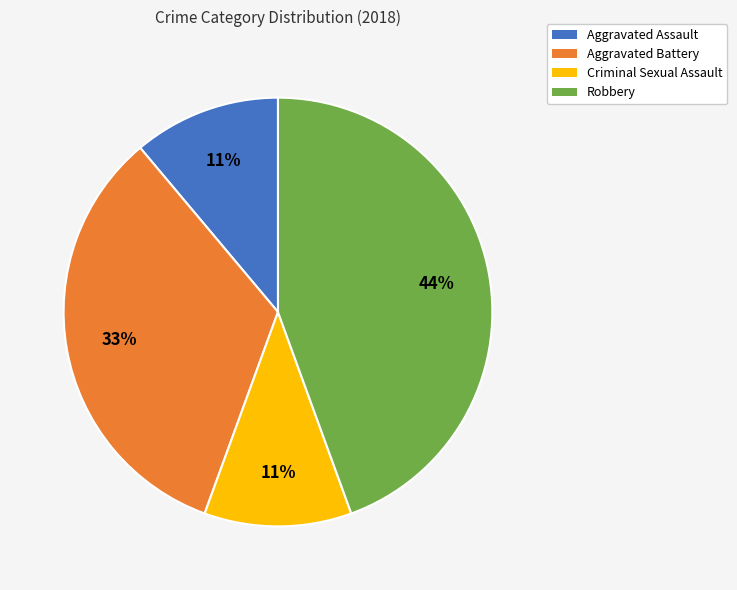

What is the ratio of the value at Criminal Sexual Assault to the value at Aggravated Battery?

0.3